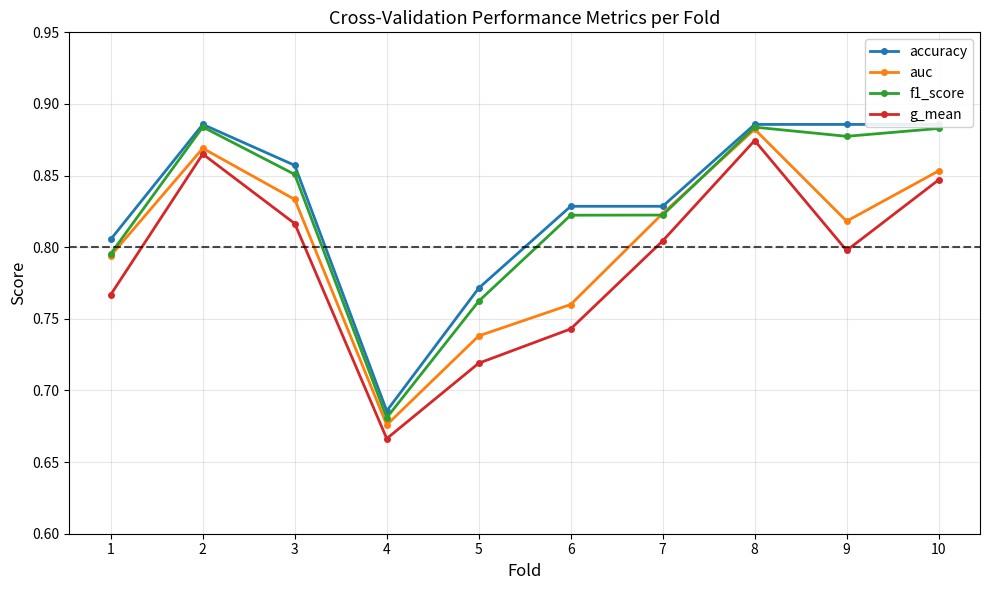

The value of accuracy at 9 is 0.6. True or false?

False